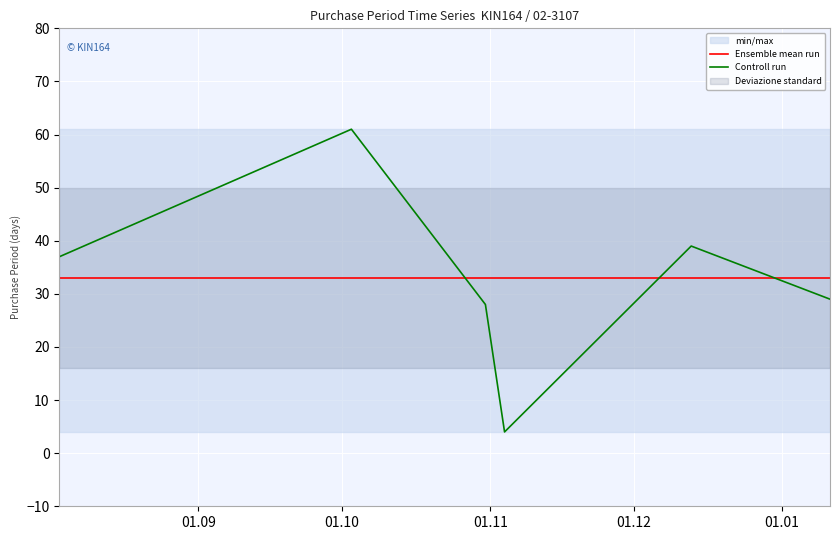

After their last crossing, which series has the higher values: Ensemble mean run or Controll run?

Ensemble mean run